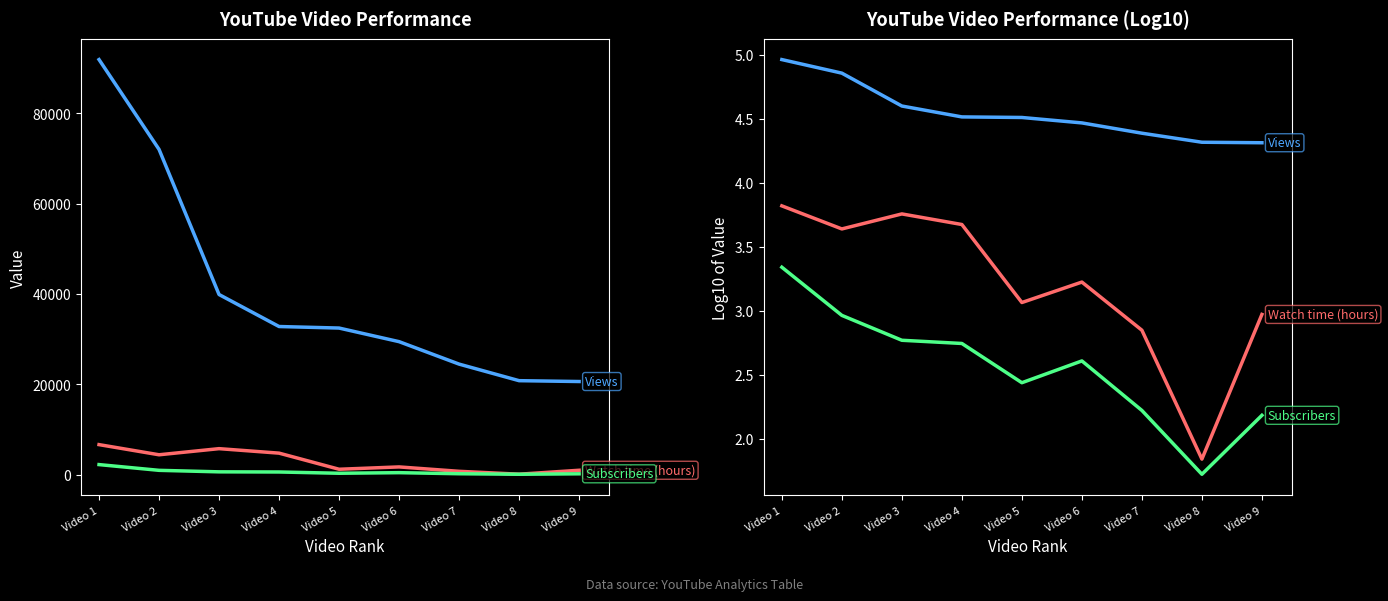

Which series has the largest total across all categories?

Views